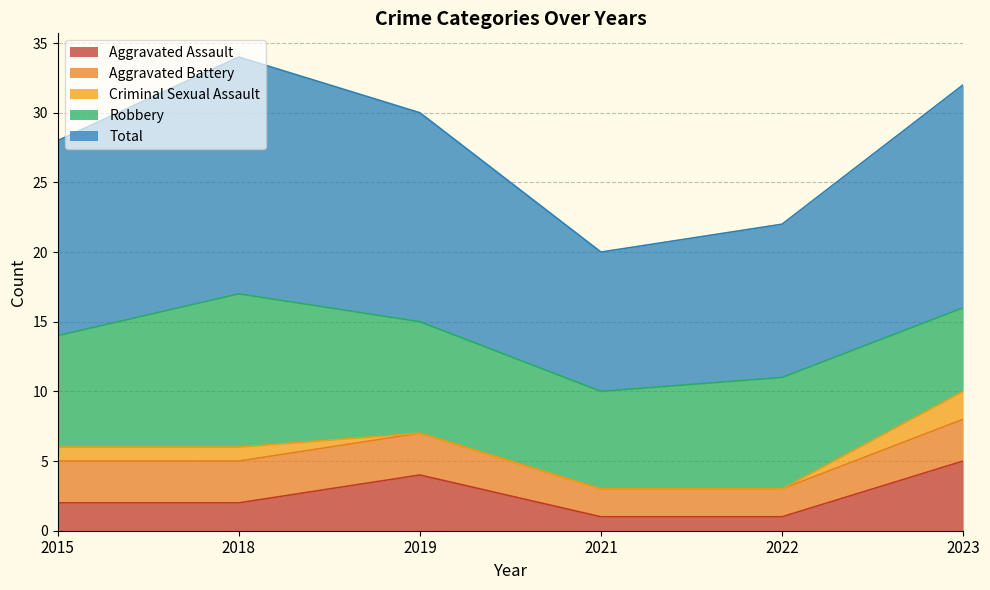

Which series has the largest range (max minus min)?

Total